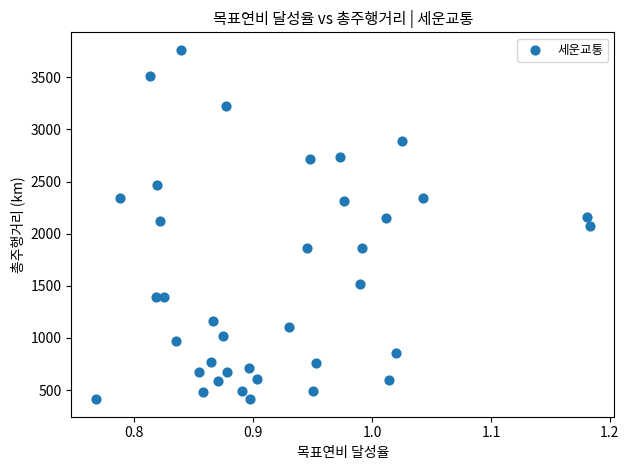

What is the range of X values (max minus min)?

0.4